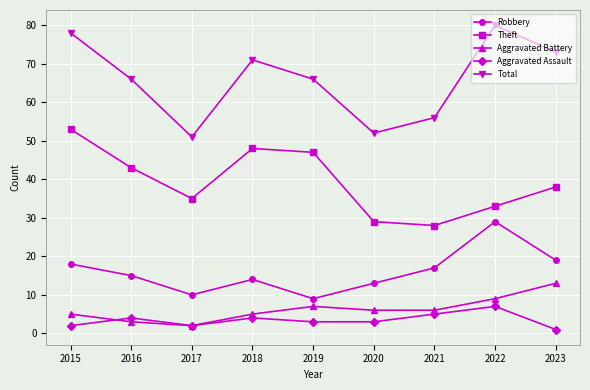

Reading right to left, list all the values displayed in this chart.

Robbery: 19	29	17	13	9	14	10	15	18
Theft: 38	33	28	29	47	48	35	43	53
Aggravated Battery: 13	9	6	6	7	5	2	3	5
Aggravated Assault: 1	7	5	3	3	4	2	4	2
Total: 73	80	56	52	66	71	51	66	78